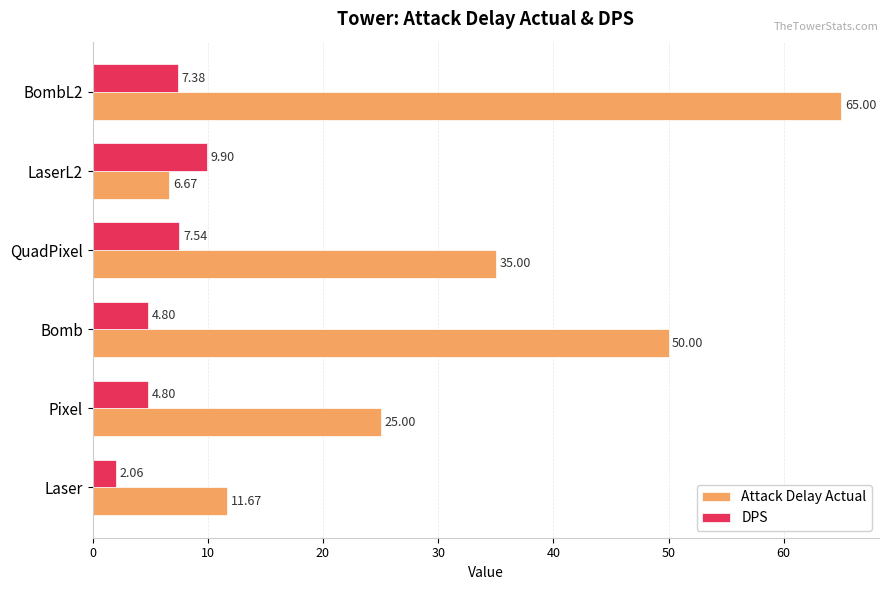

What is the difference between the highest and lowest values at BombL2?

57.6